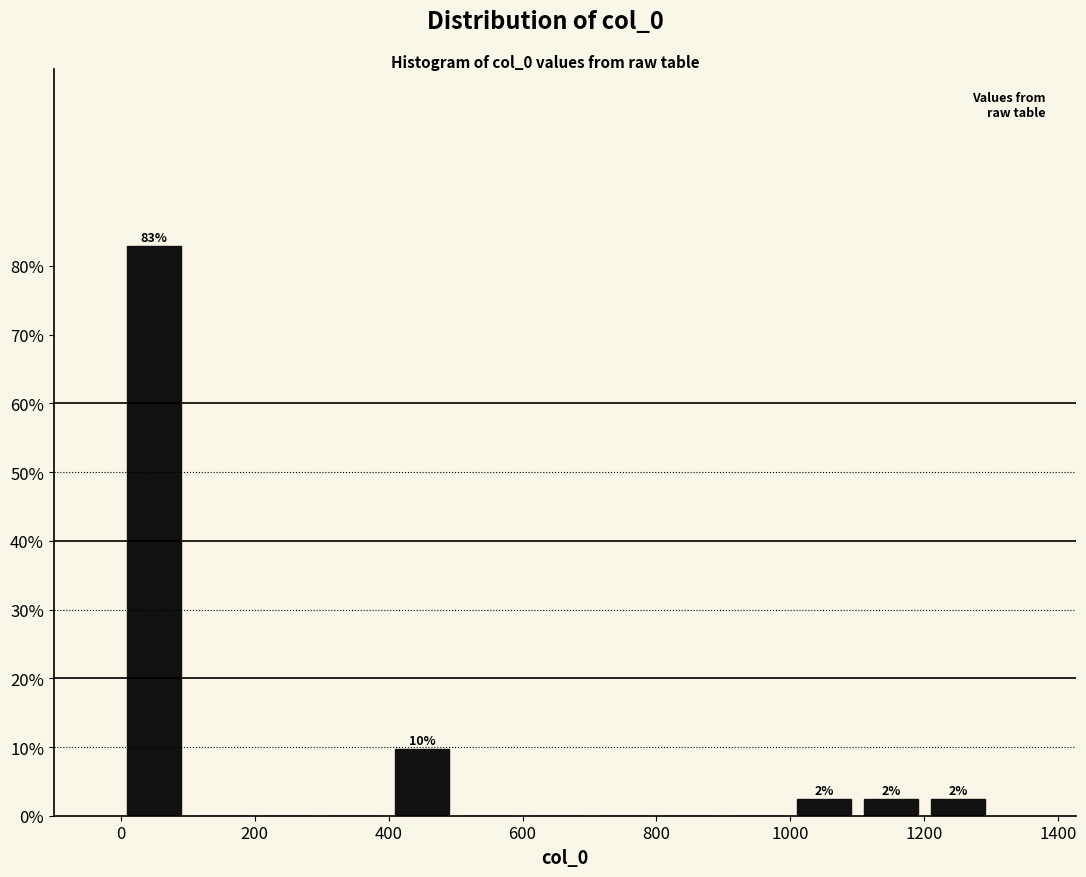

Which range on the x-axis has the tallest bar?

0 to 100